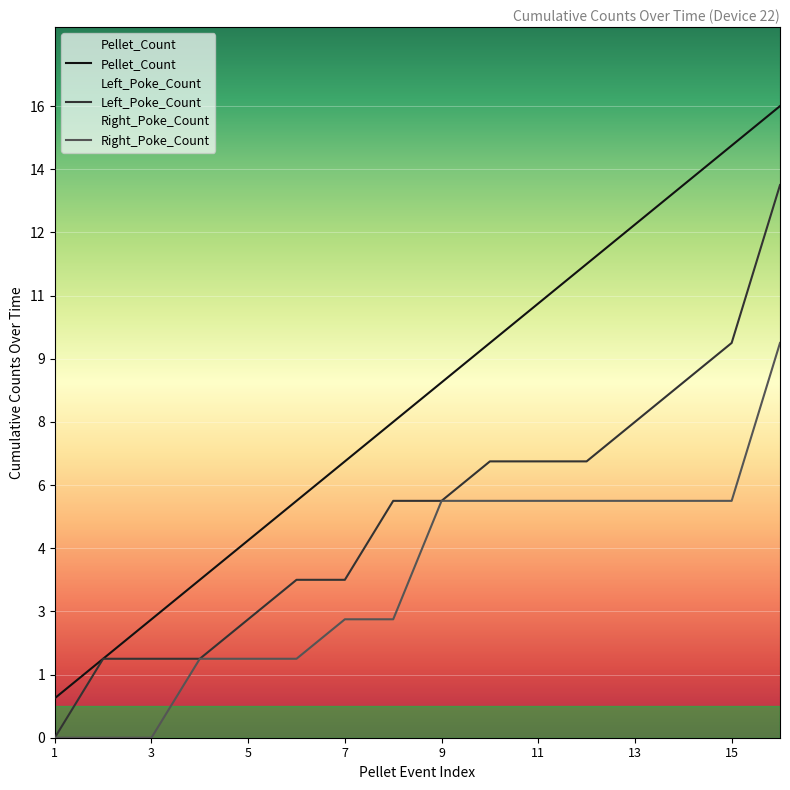

At which label does Pellet_Count reach its minimum?

1